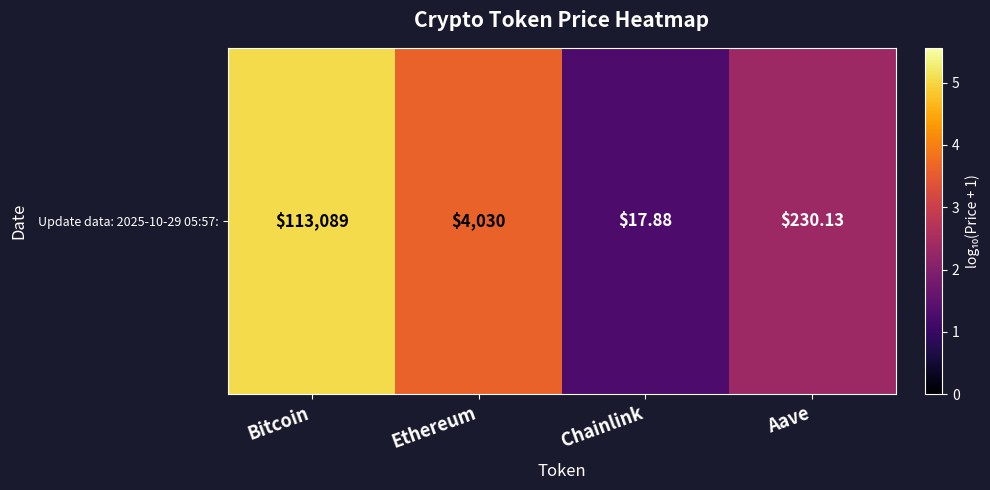

The chart shows a value of 3.3 at Aave. True or false?

False